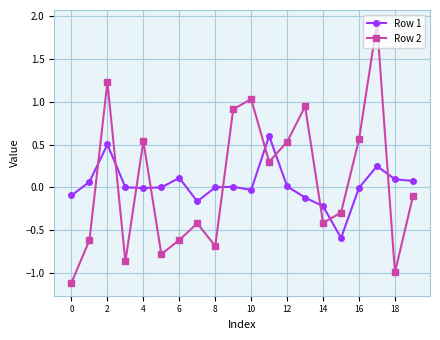

List the series in order of their peak value, highest first.

Row 2, Row 1